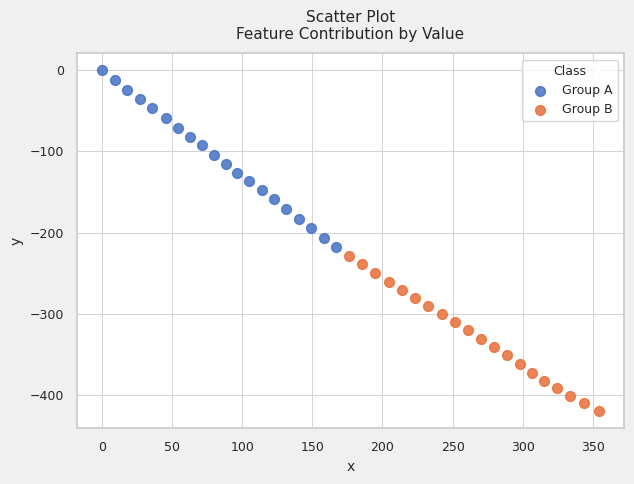

Which series contains the lowest Y value?

Group B